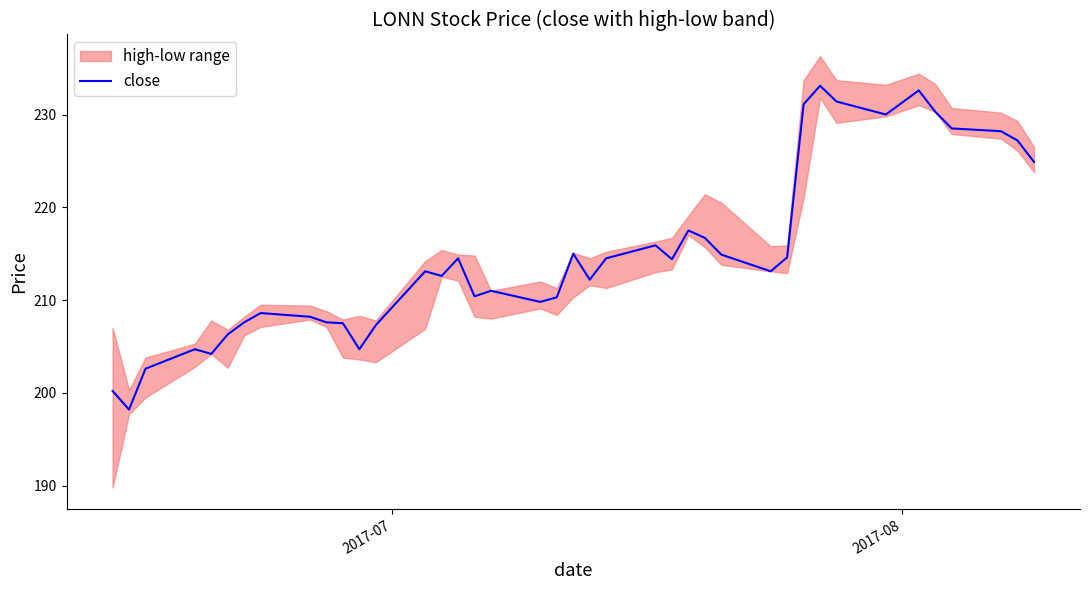

How many interior local valleys (lower than both neighbors) does the data have?

10